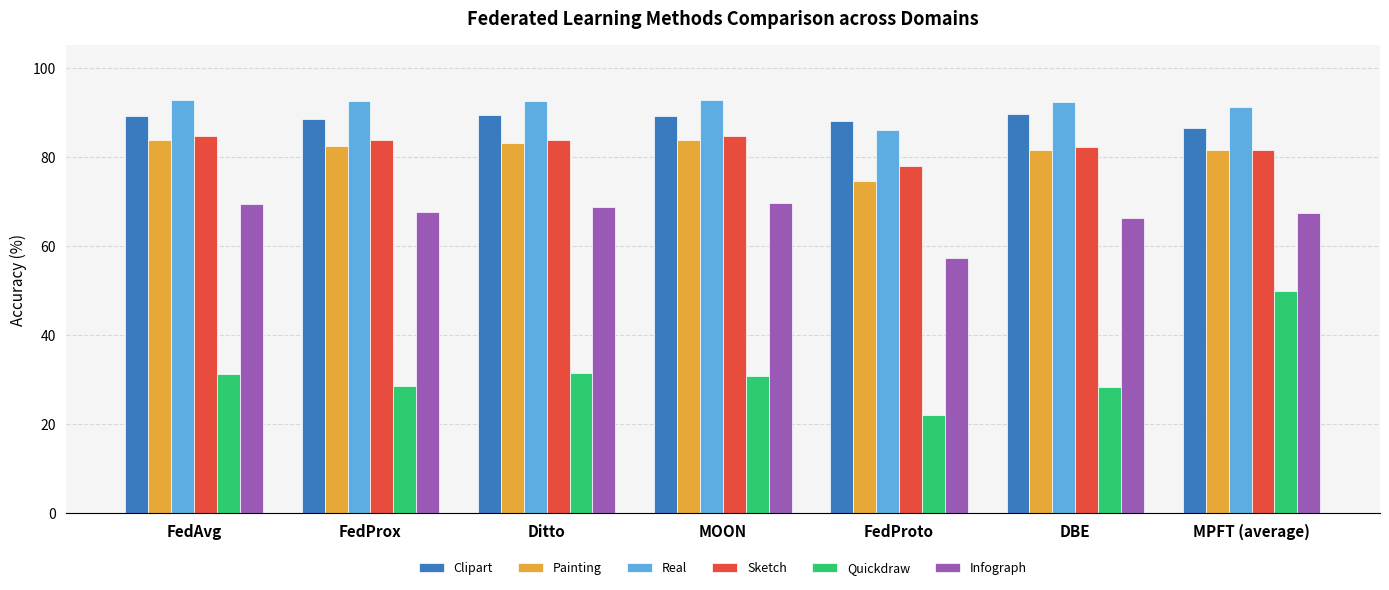

At which label is Infograph closest to 63?

DBE